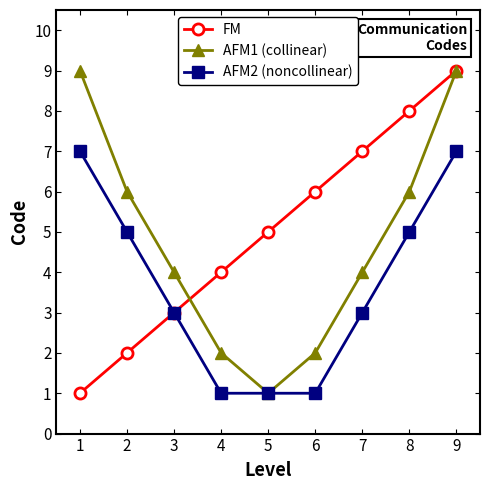

What is the spread (max minus min) of values at 9?

2